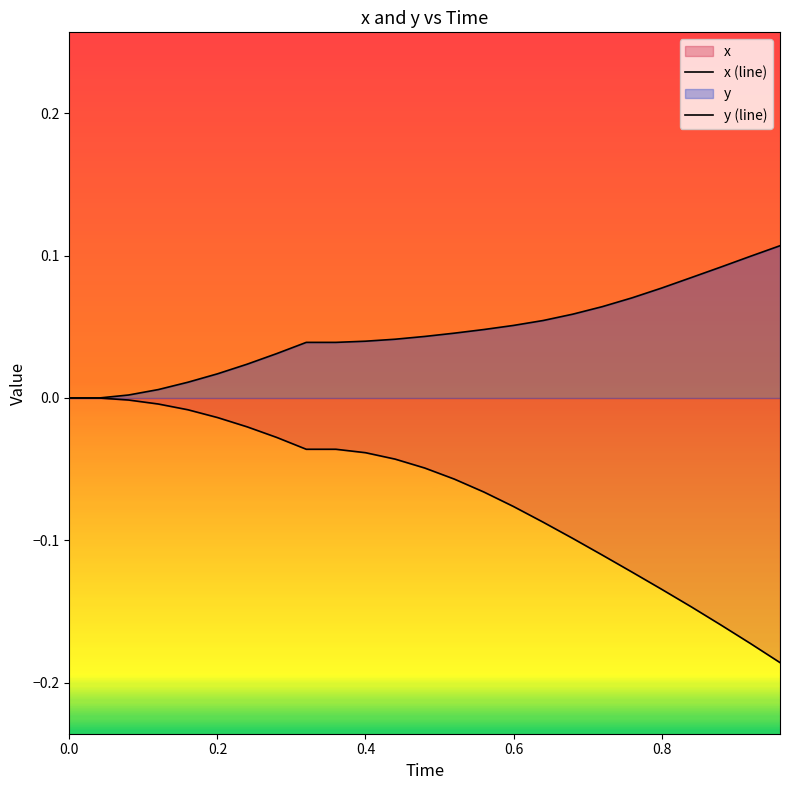

Between 0.4 and 20, which series saw the biggest shift?

x (line)